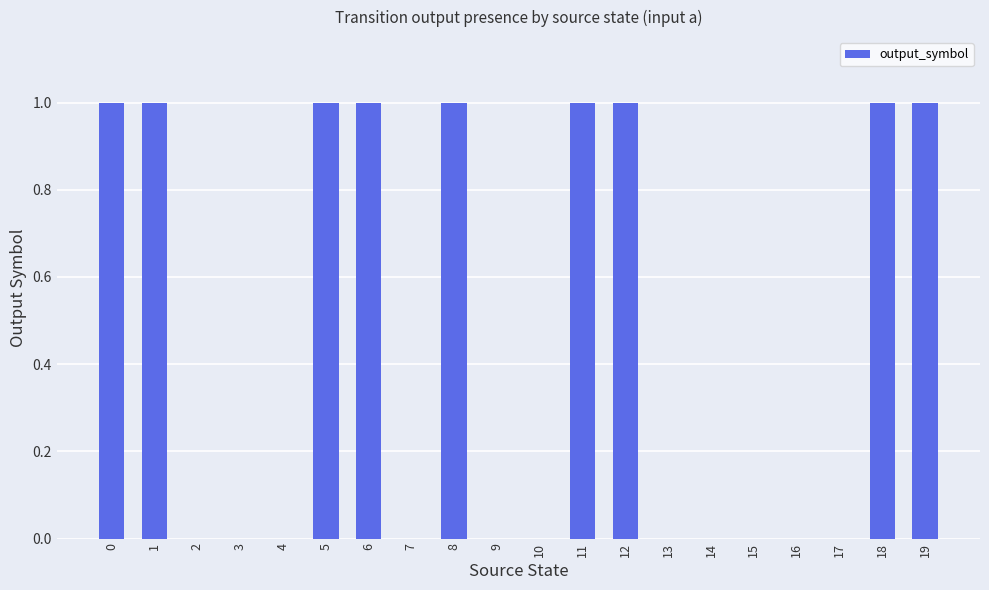

Reading left to right, extract all data points from this chart.

0=1	1=1	2=0	3=0	4=0	5=1	6=1	7=0	8=1	9=0	10=0	11=1	12=1	13=0	14=0	15=0	16=0	17=0	18=1	19=1